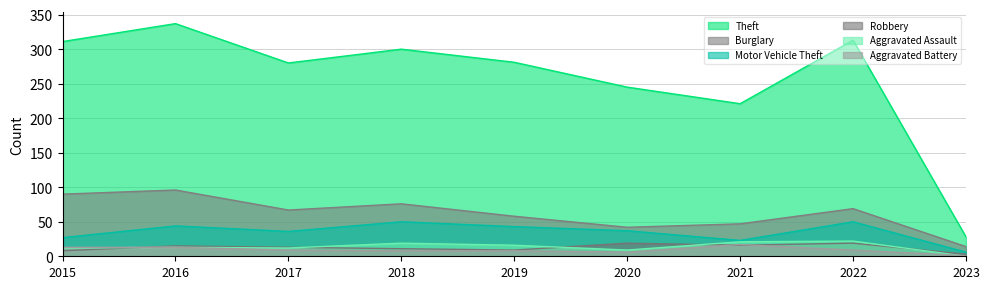

What is the value of the Aggravated Battery point at the 2nd from the left?

13